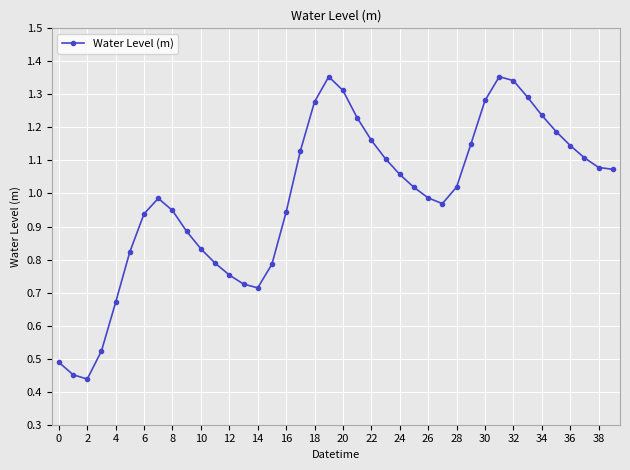

True or false: there are more than 1 points higher than both neighbors.

True